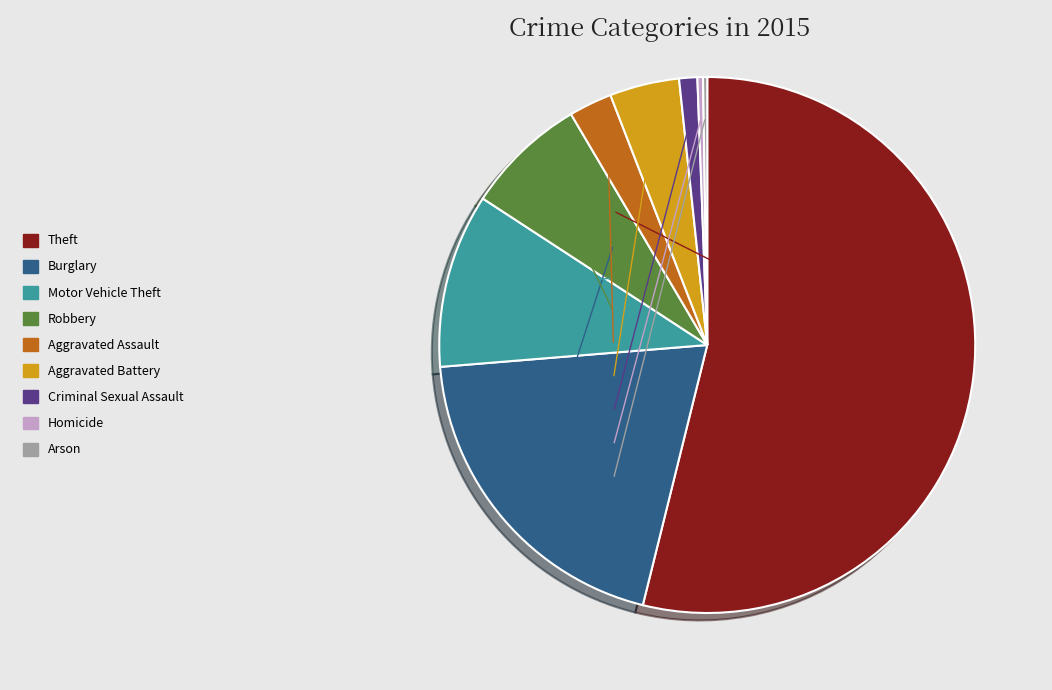

Which slice is the largest?

Theft